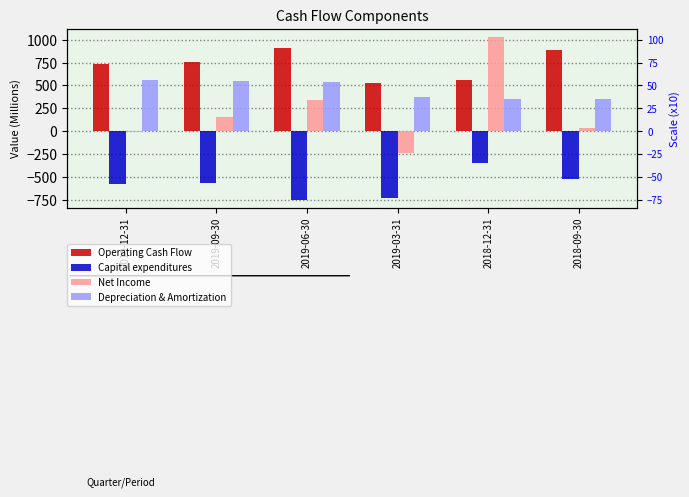

Rank the series by their average value, from highest to lowest.

Operating Cash Flow, Depreciation & Amortization, Net Income, Capital expenditures